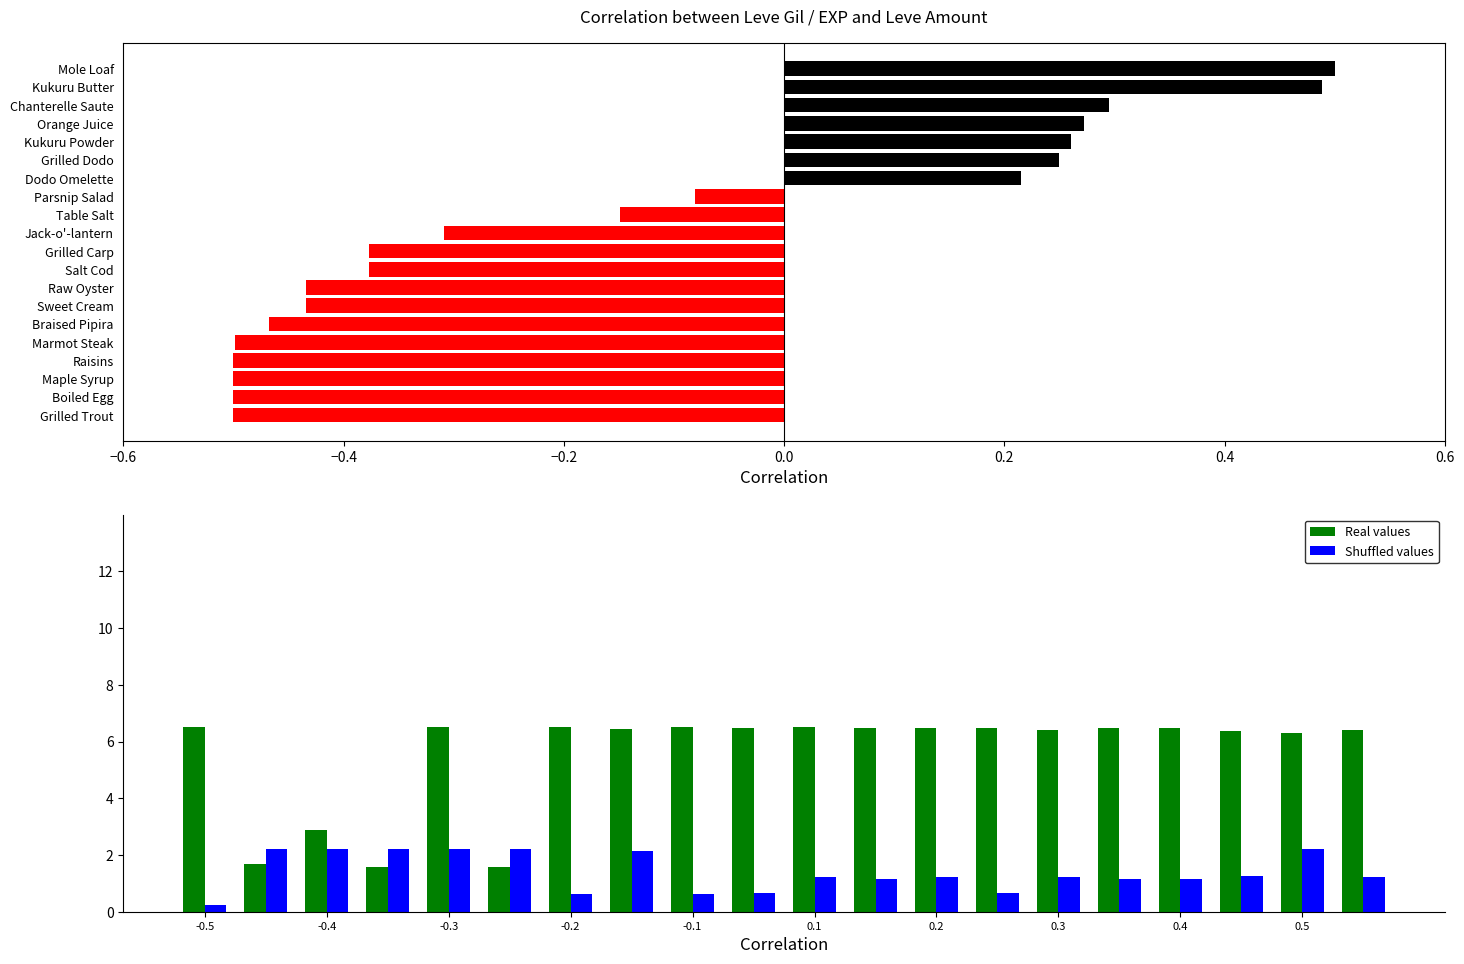

Reading left to right, transcribe all the data shown in this chart.

Leve Gil (normalized): -0.5	-0.5	-0.5	-0.5	-0.5	-0.5	-0.4	-0.4	-0.4	-0.4	-0.3	-0.1	-0.1	0.2	0.2	0.3	0.3	0.3	0.5	0.5
Real values: 6.5	1.7	2.9	1.6	6.5	1.6	6.5	6.4	6.5	6.5	6.5	6.5	6.5	6.5	6.4	6.5	6.5	6.4	6.3	6.4
Shuffled values: 0.2	2.2	2.2	2.2	2.2	2.2	0.6	2.1	0.6	0.6	1.2	1.1	1.2	0.6	1.2	1.2	1.2	1.3	2.2	1.2